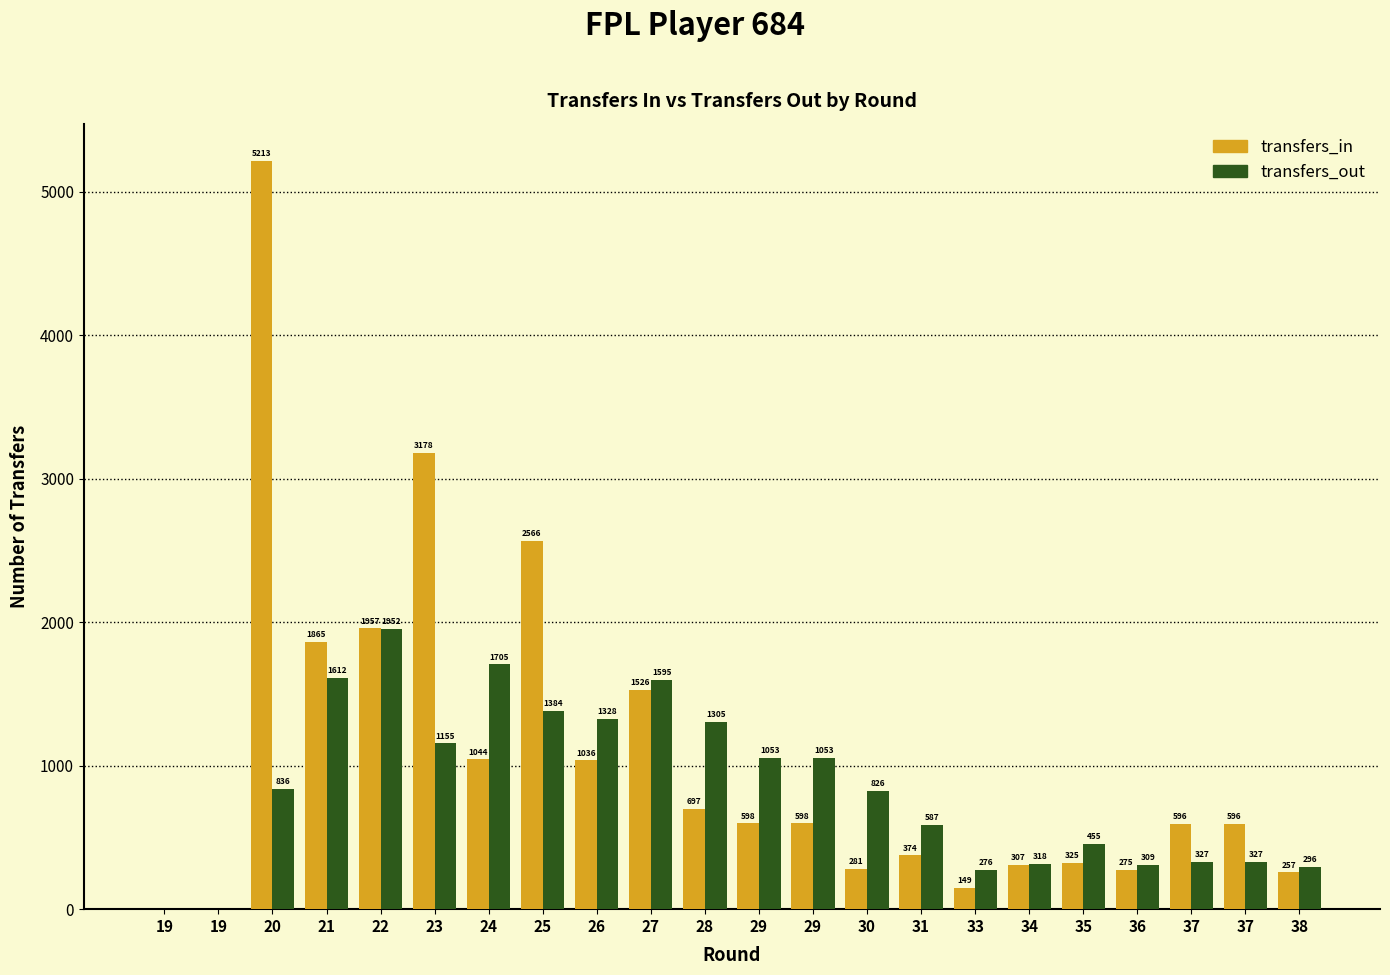

What is the value of the transfers_out bar at the 14th from the left?

826